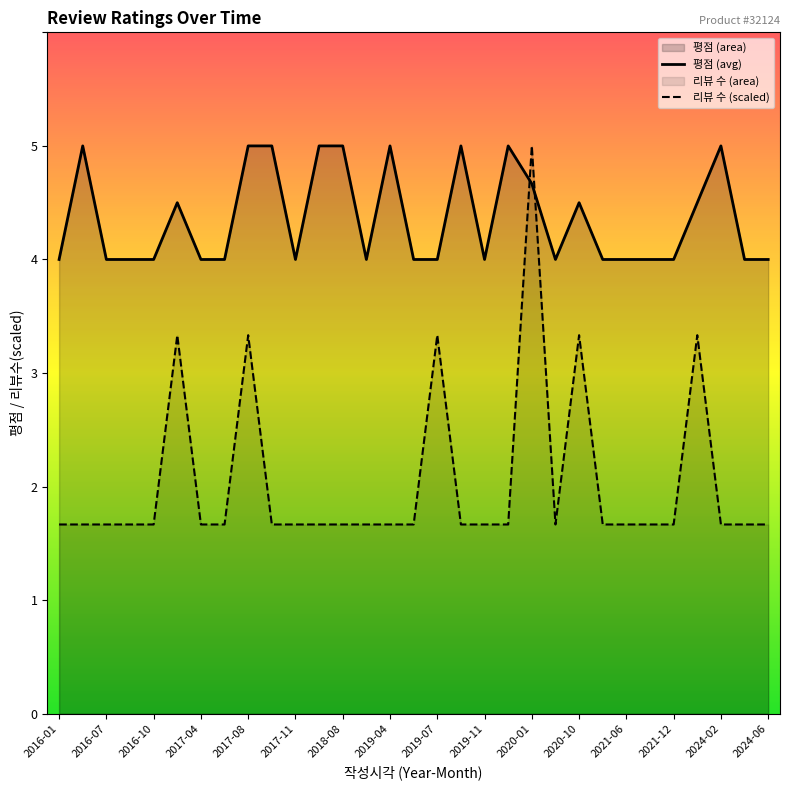

In 평점 (avg), how many points are higher than both neighbors (excluding endpoints)?

7